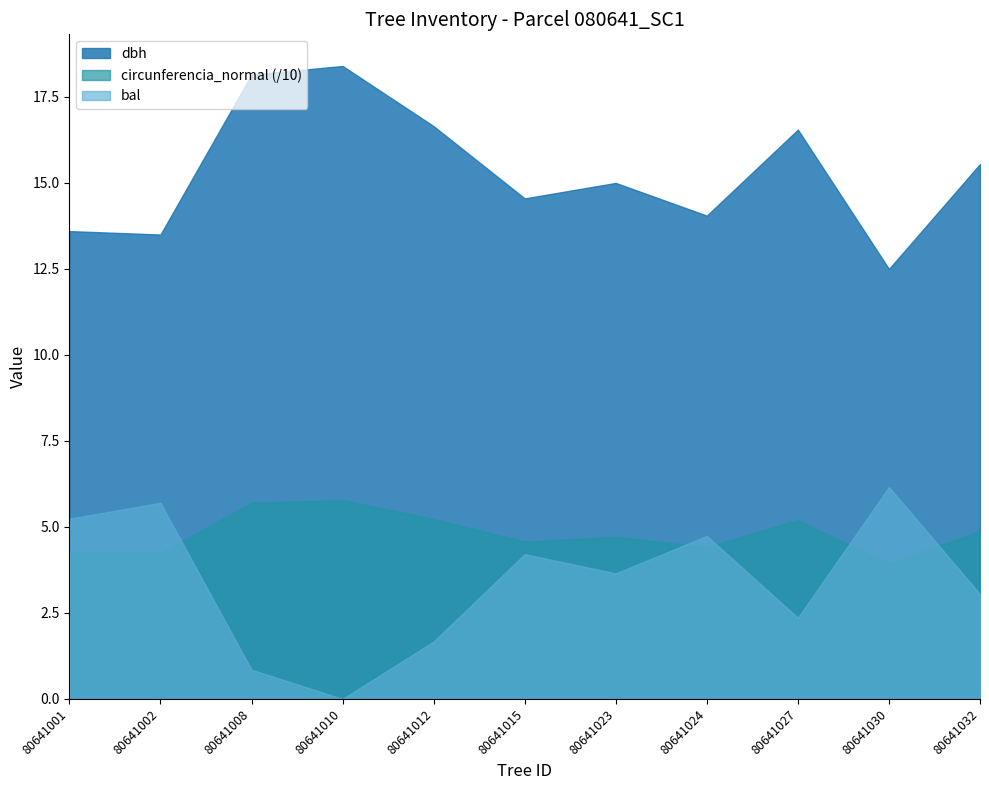

True or false: dbh and bal intersect in this chart.

False